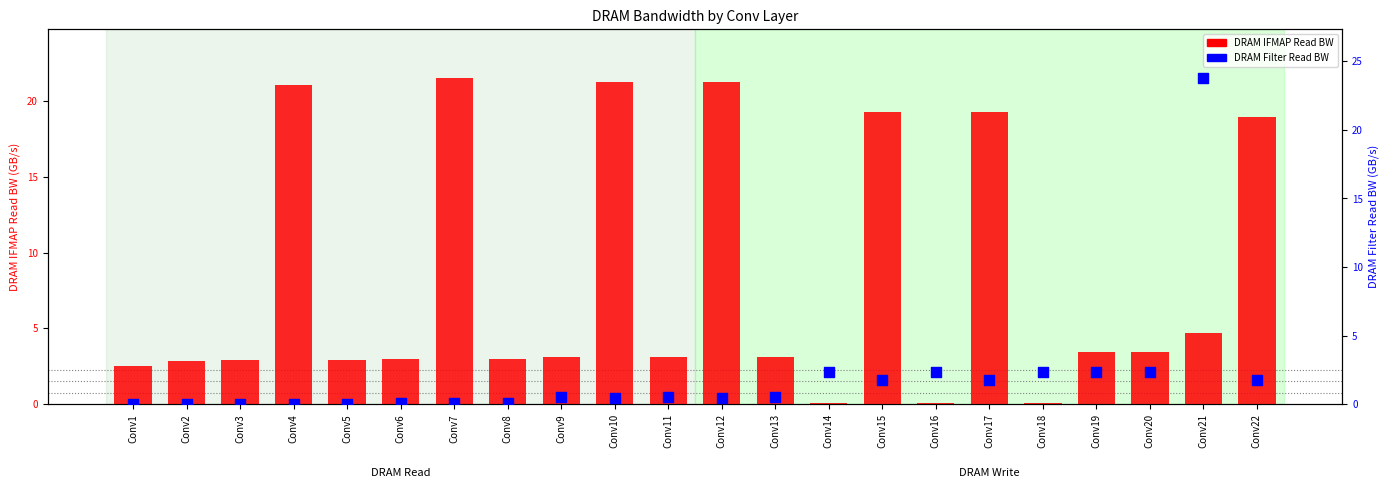

At how many categories does at least one series exceed 3?

13